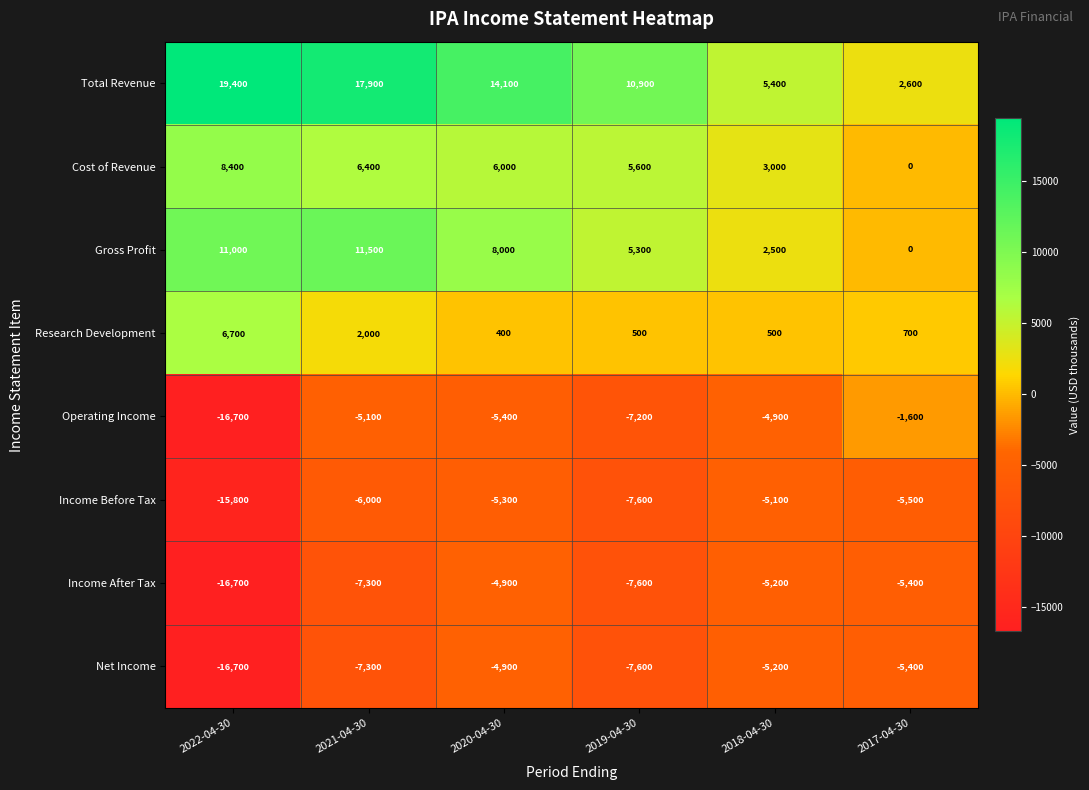

Which category has the highest value across all series?

2022-04-30